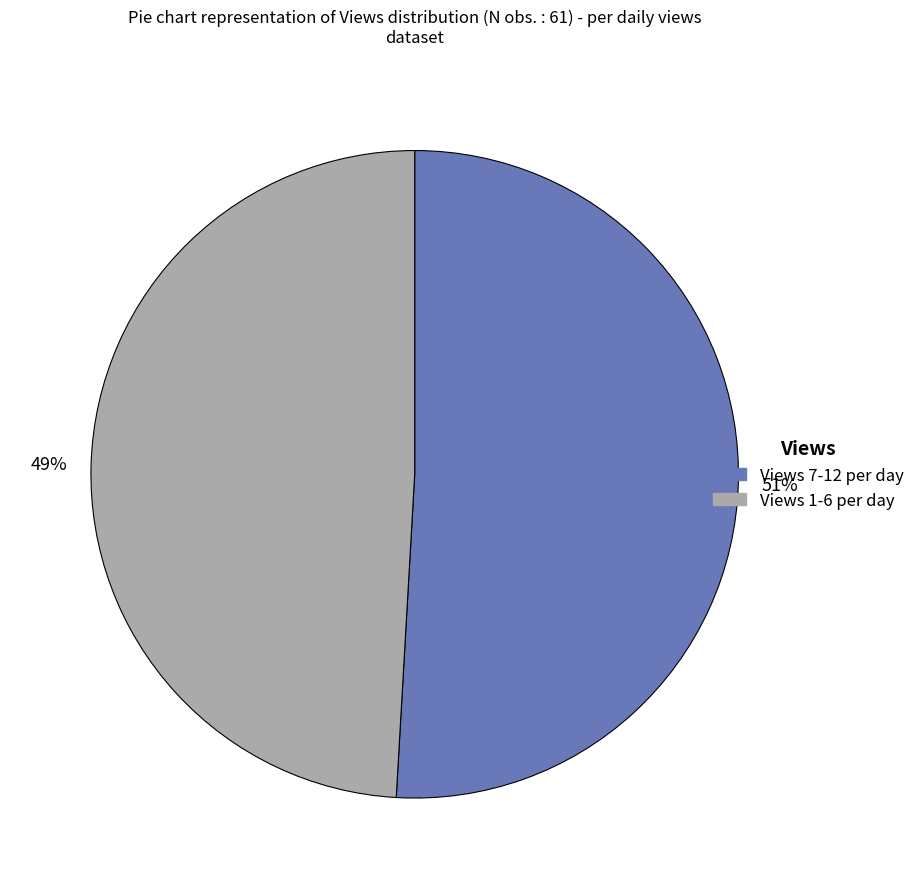

To the nearest percent, what is the average slice percentage?

50%